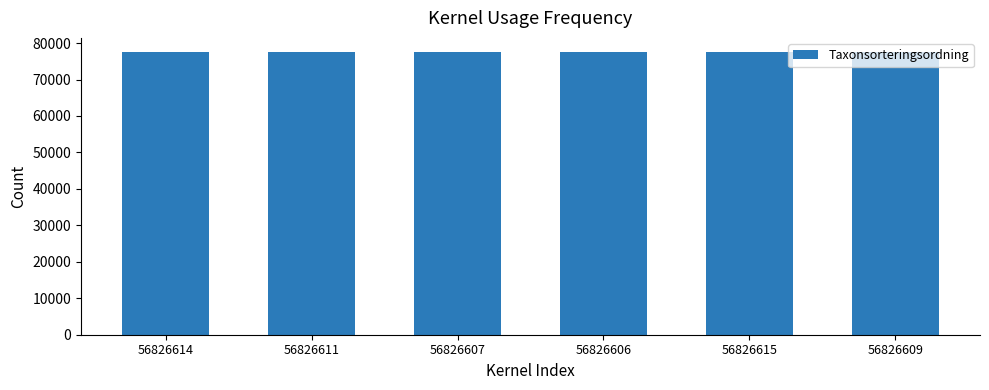

How many data points are above 77506?

1